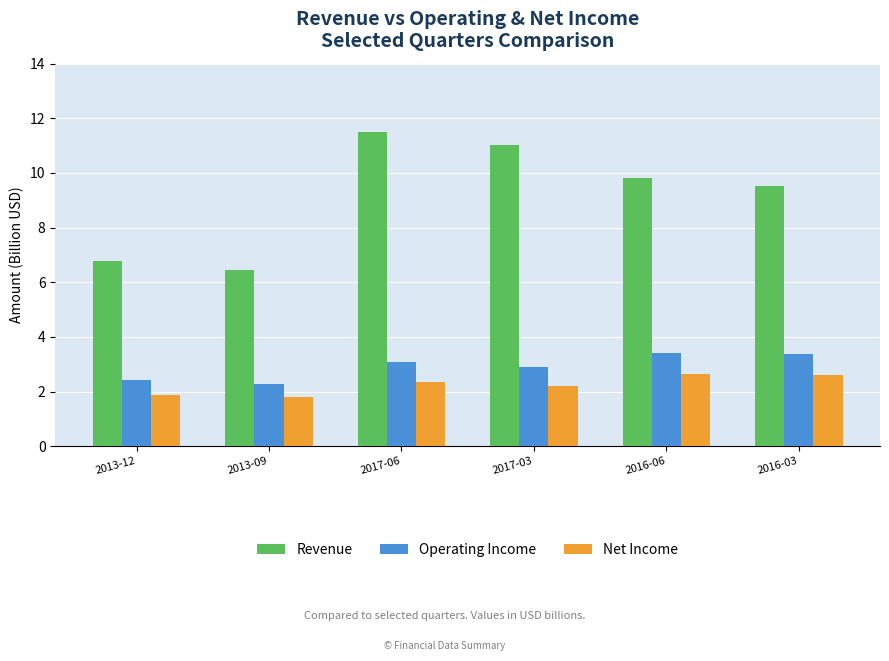

How many groups of bars are there?

6